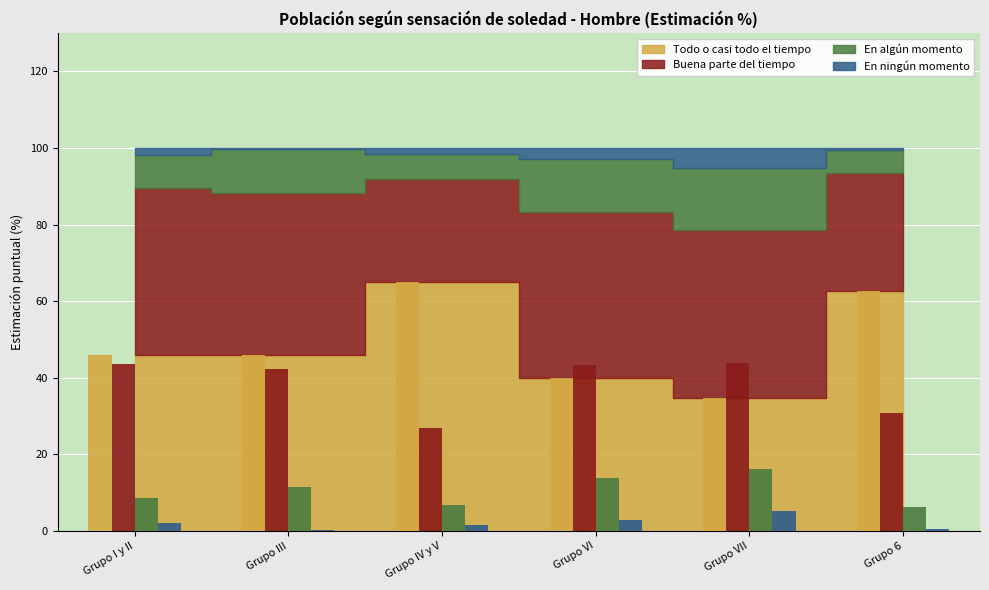

How many bars are there in total?

24